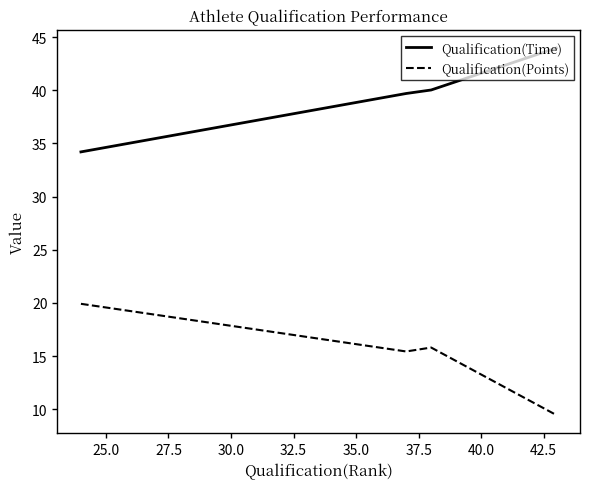

What is the greatest value displayed?

44.0